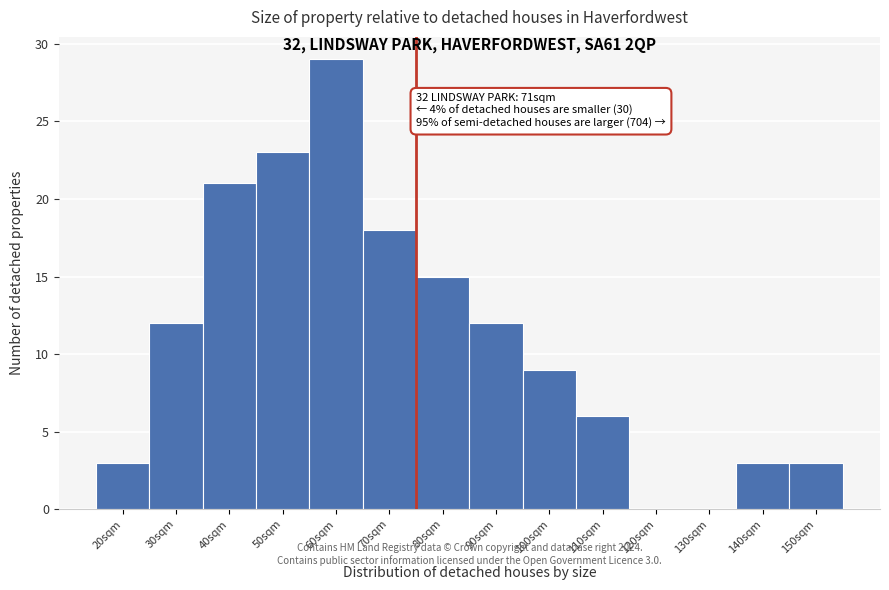

Reading left to right, extract all data points from this chart.

20sqm=3	30sqm=12	40sqm=21	50sqm=23	60sqm=29	70sqm=18	80sqm=15	90sqm=12	100sqm=9	110sqm=6	120sqm=0	130sqm=0	140sqm=3	150sqm=3